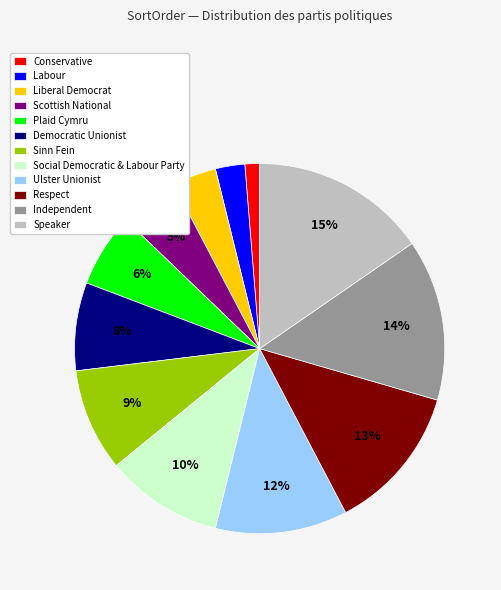

How many segments does this pie chart have?

12